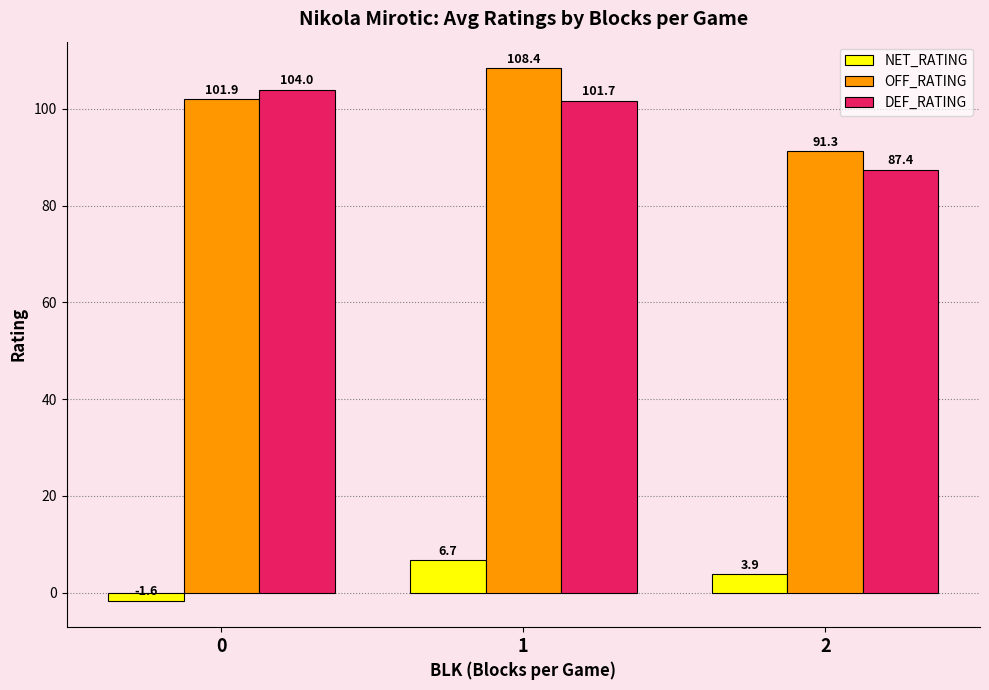

What is the lowest value of the OFF_RATING series?

91.3